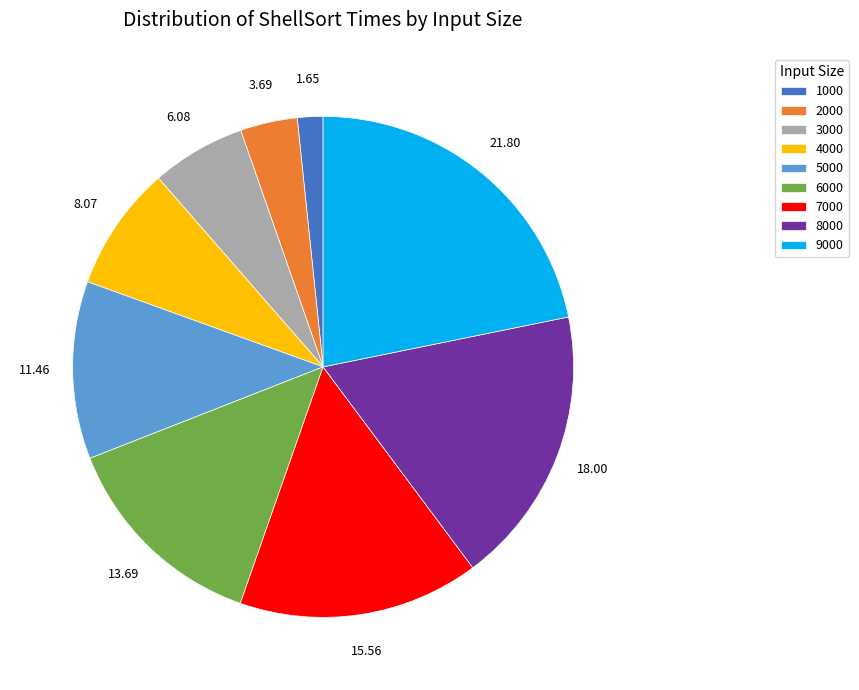

Is there any slice that represents more than half of the pie?

No